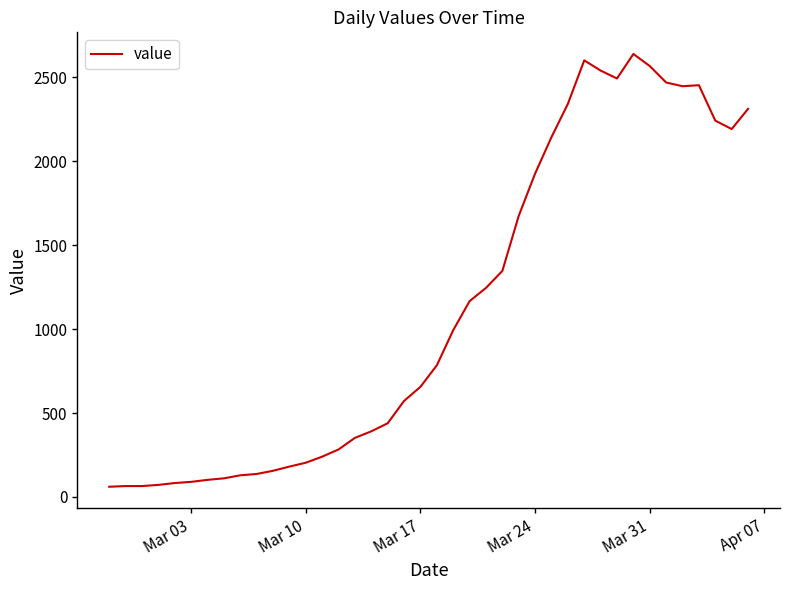

What is the smallest value displayed?

61